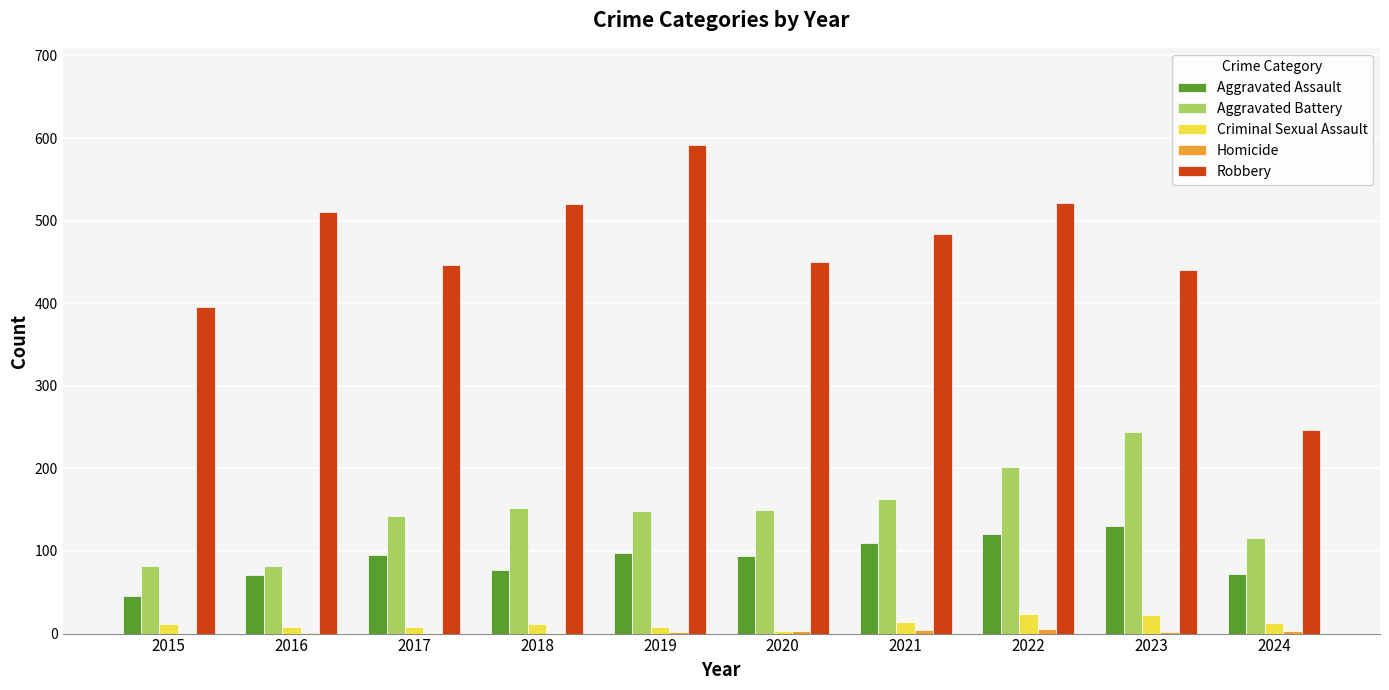

The Aggravated Battery series shows 74 at 2019. True or false?

False